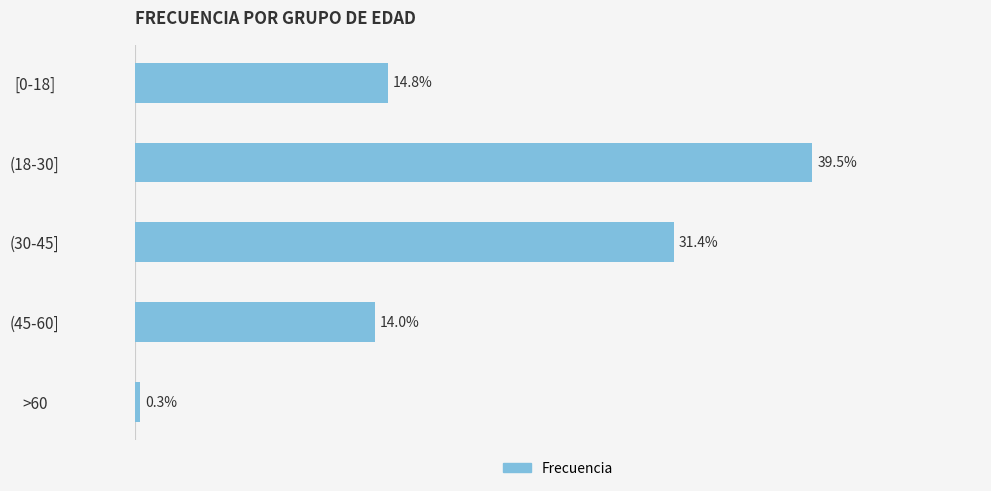

Which has a higher value, [0-18] or (30-45]?

(30-45]